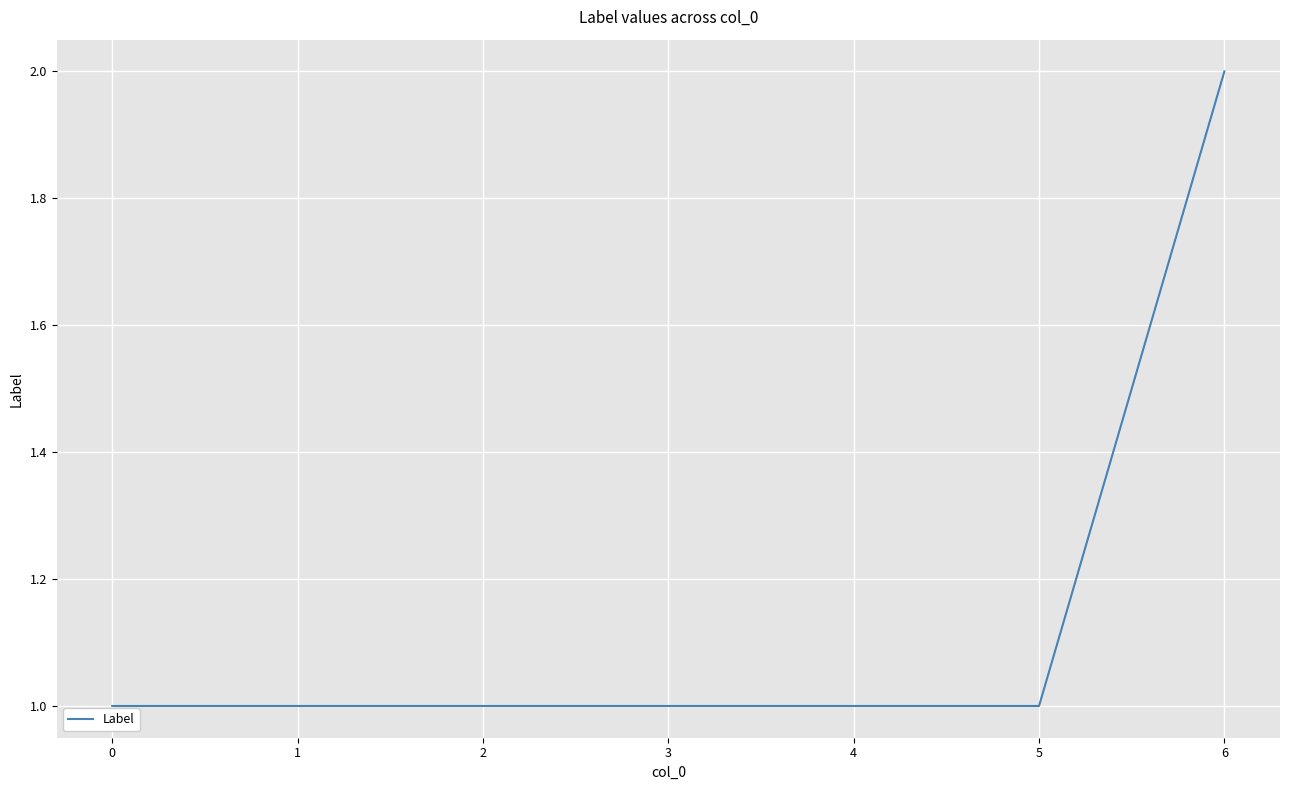

What is the ratio of the value at 6 to the value at 5?

2.0